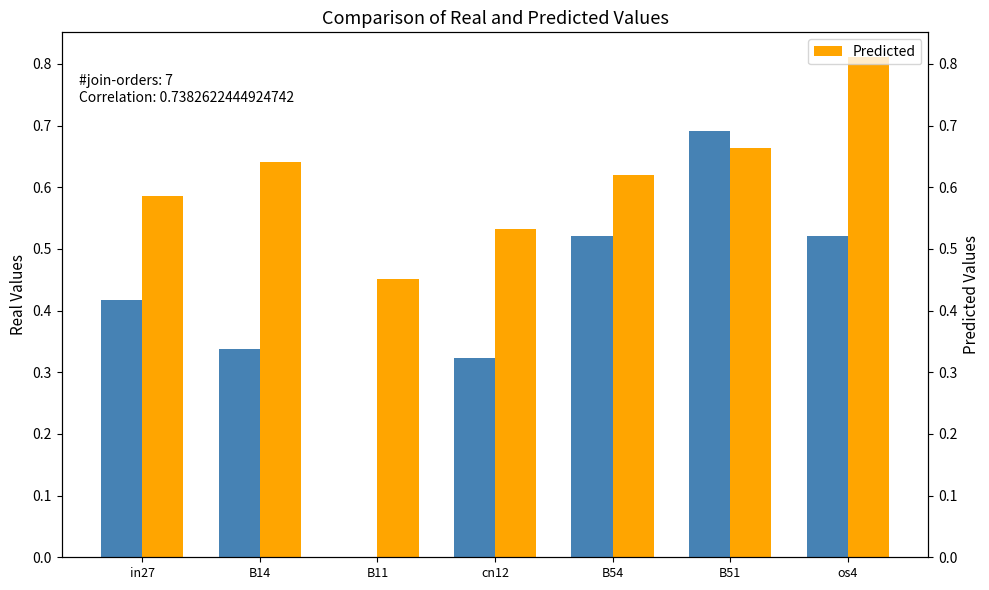

Is it true that job322_scenario0_603 equals 0.2 at os4?

False